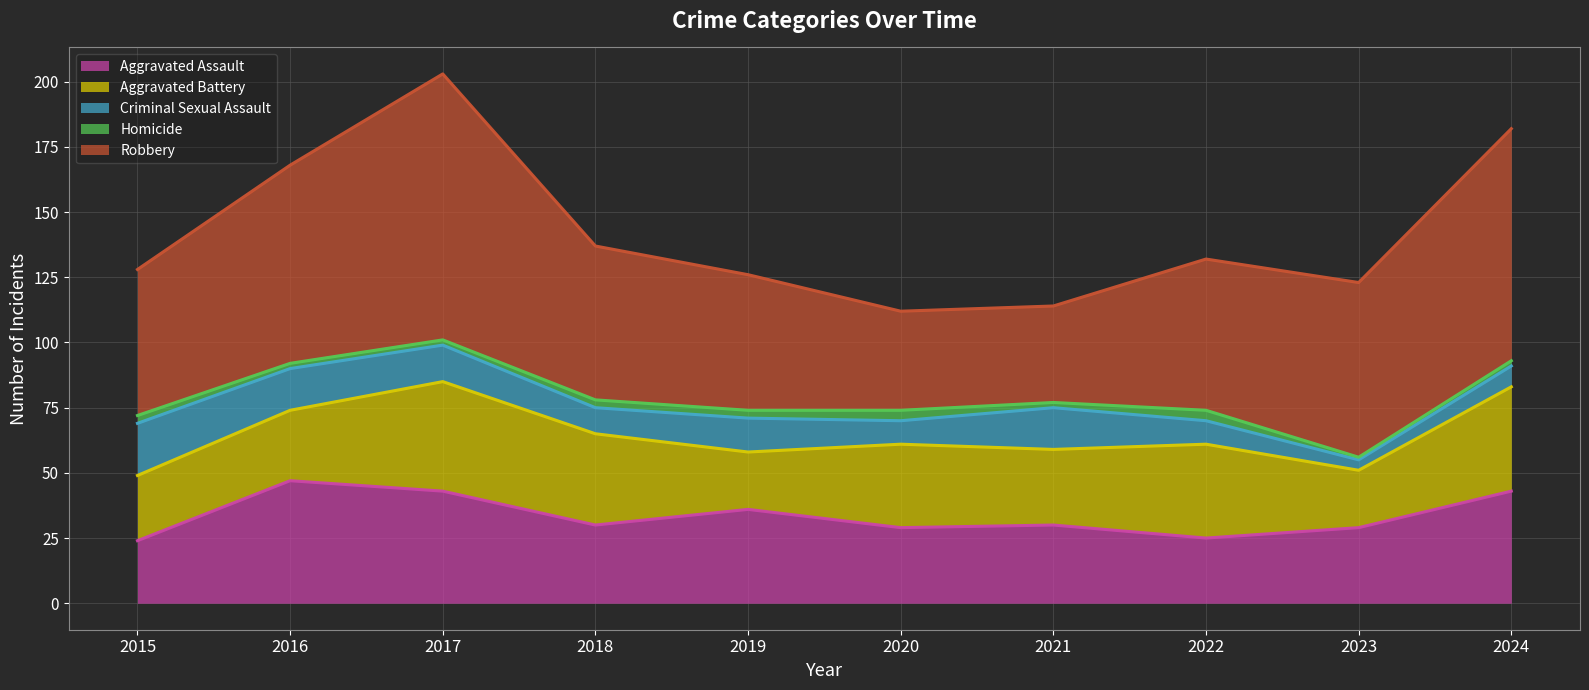

True or false: Homicide has more than 1 points higher than both neighbors.

True